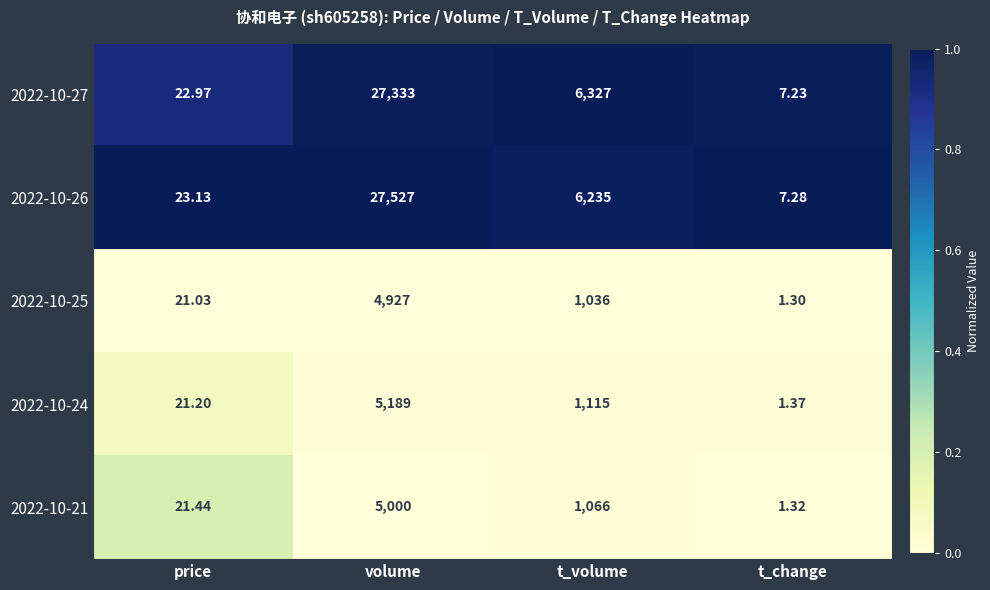

At which category is the sum across all series the highest?

volume